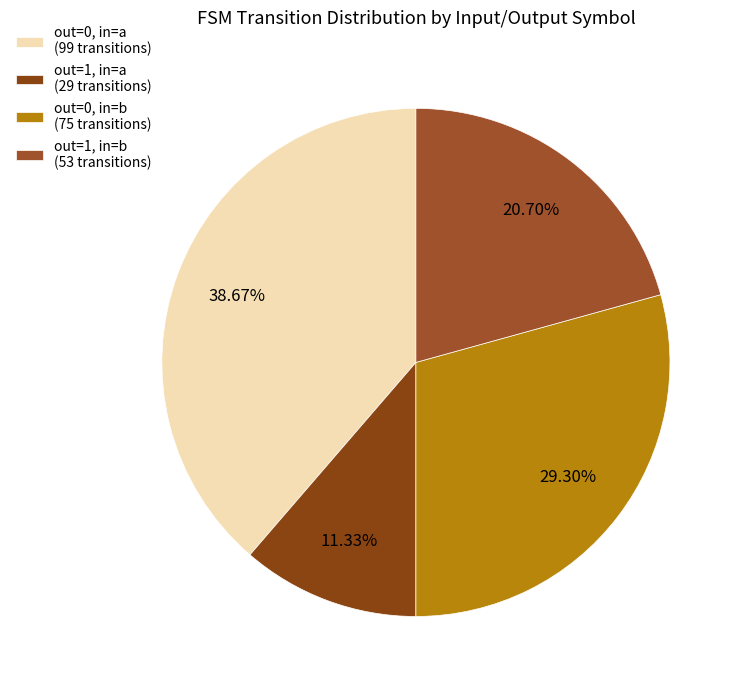

Count the number of slices in the pie.

4